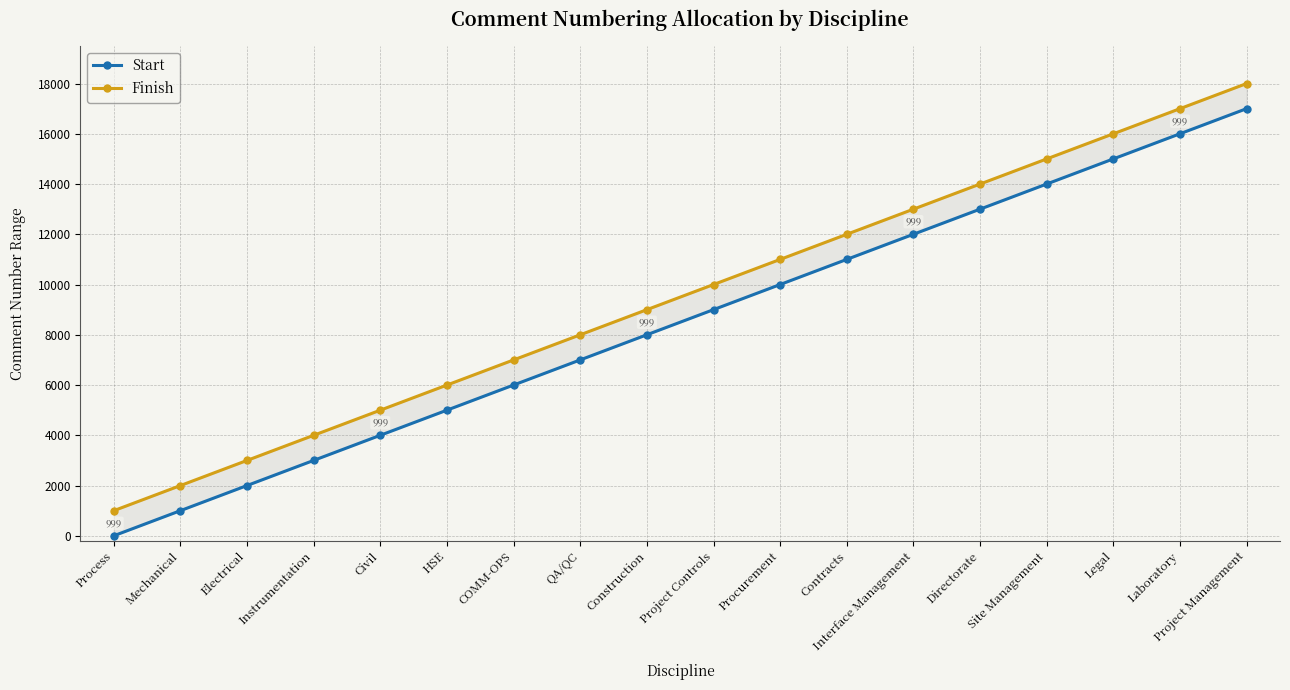

Rank the series by their average value, from highest to lowest.

Finish, Start